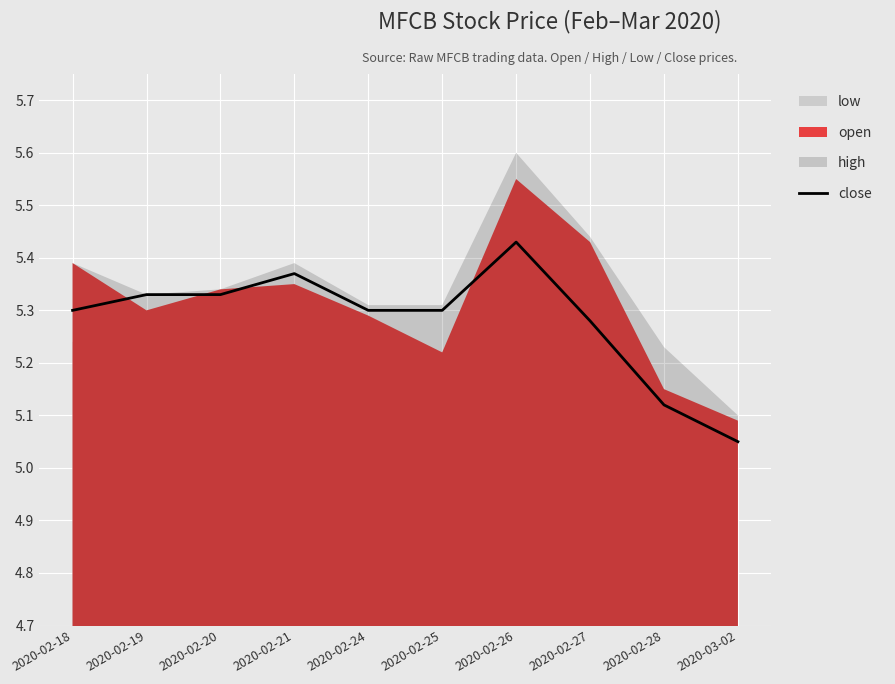

Rank the categories by value from lowest to highest.

2020-03-02, 2020-02-28, 2020-02-27, 2020-02-18, 2020-02-24, 2020-02-25, 2020-02-19, 2020-02-20, 2020-02-21, 2020-02-26